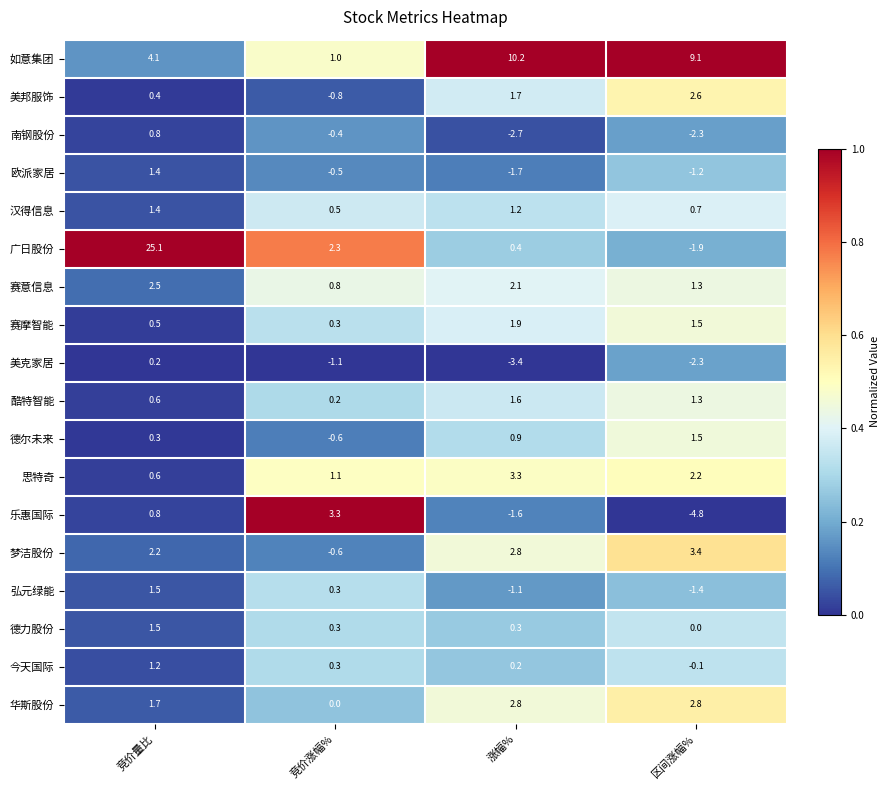

At which category does the chart reach its peak across all series?

竞价量比